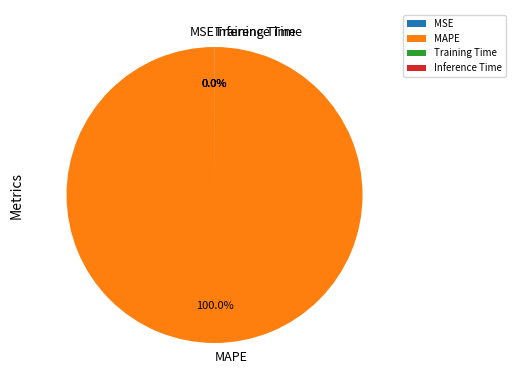

Does MAPE account for over 50% of the chart?

Yes